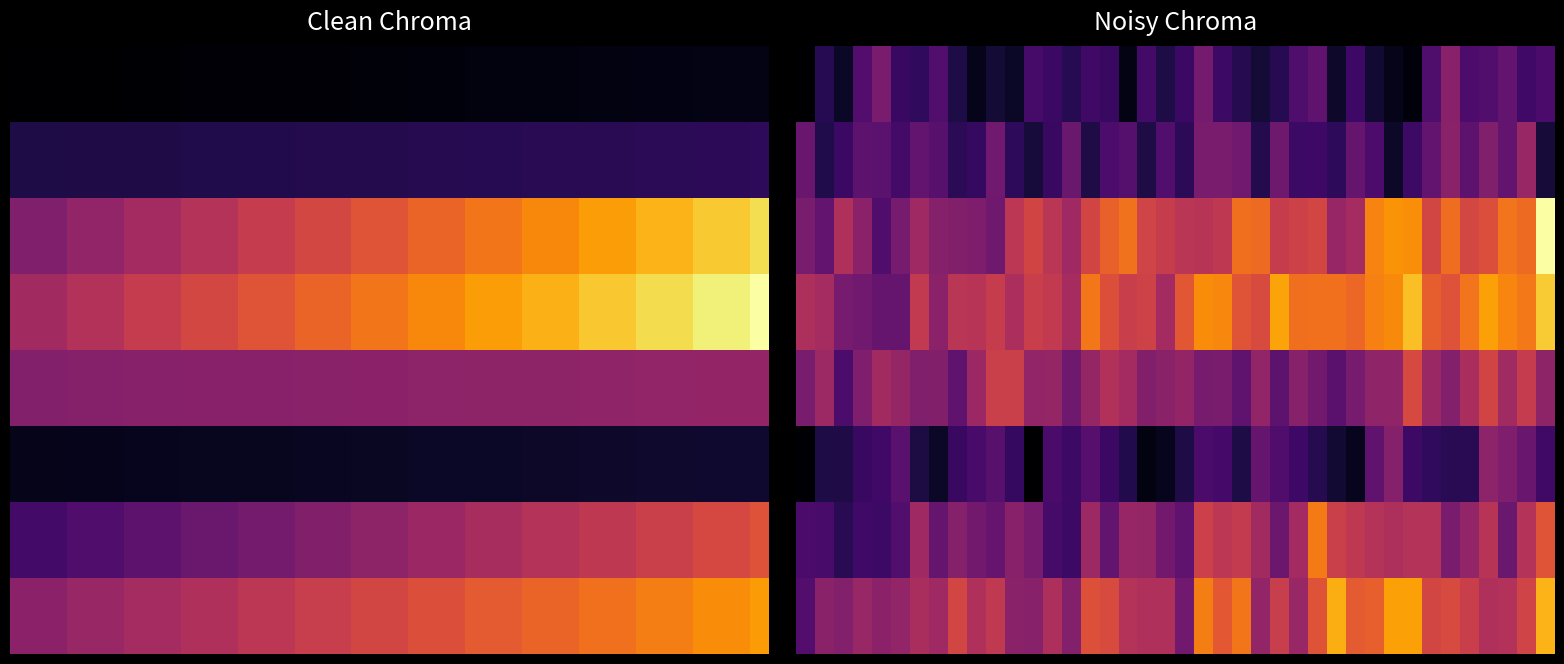

Which series has the widest spread of values?

2